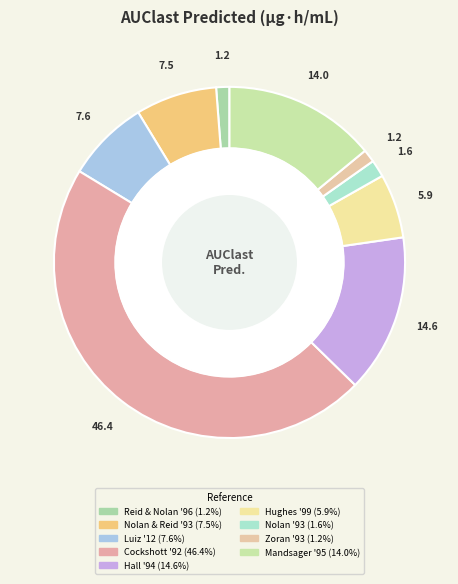

Count the number of slices in the pie.

9